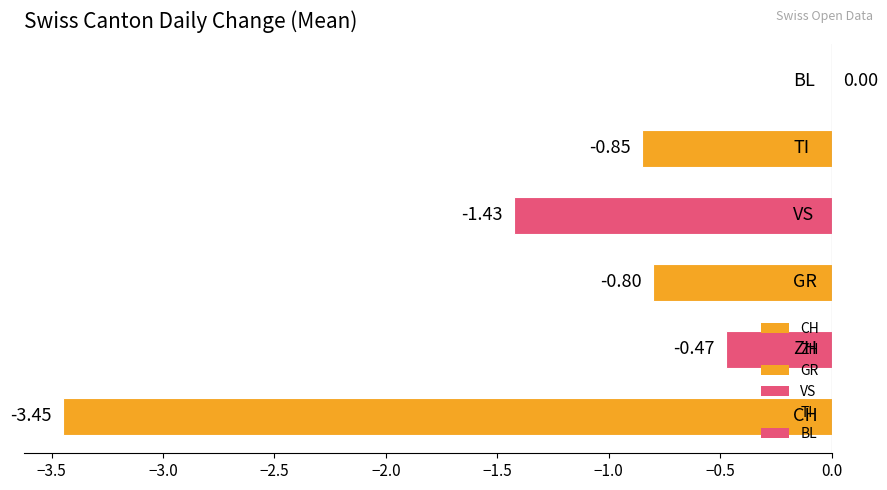

At which category does the chart reach its peak across all series?

BL